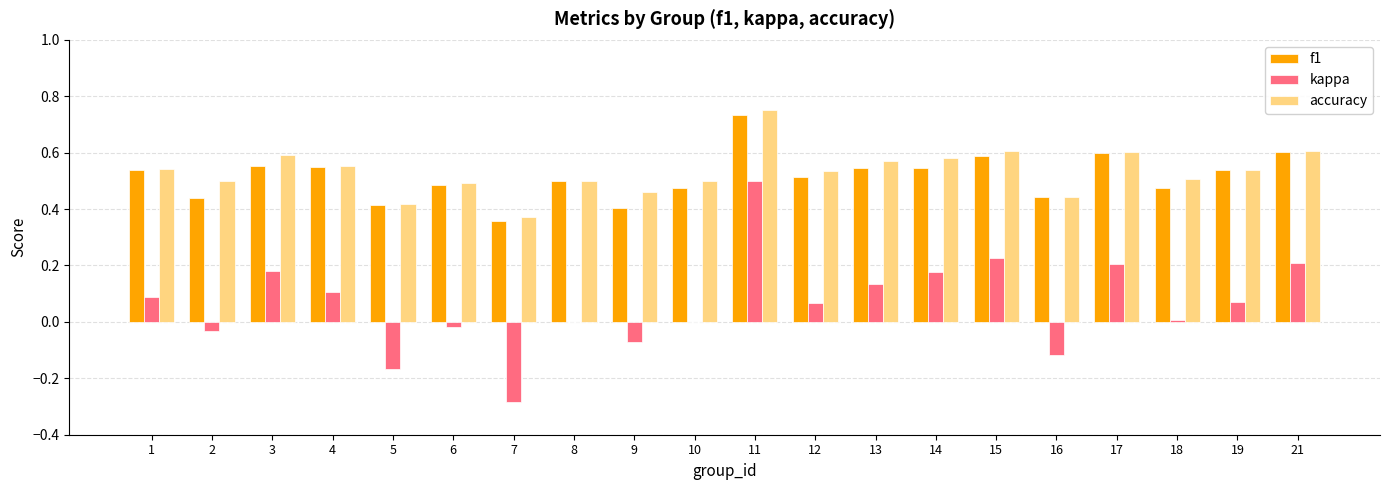

Is it true that f1 equals 0.6 at 15?

True